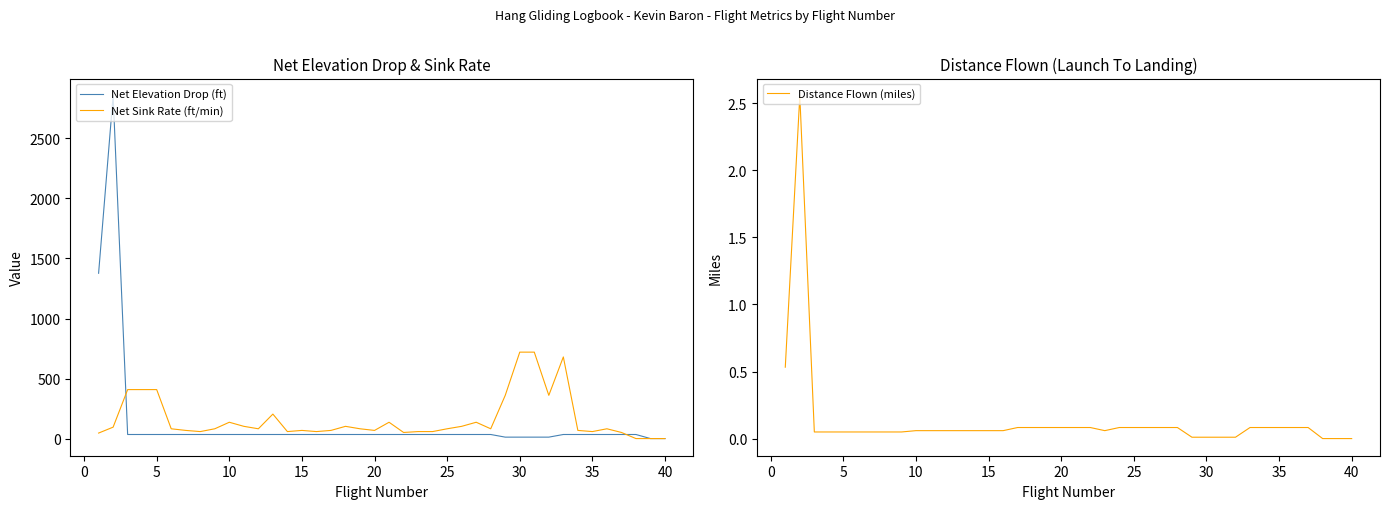

Reading right to left, what are all the values shown in this chart?

Net Elevation Drop (ft): 0.0	0.0	34.0	34.0	34.0	34.0	34.0	34.0	12.0	12.0	12.0	12.0	34.0	34.0	34.0	34.0	34.0	34.0	34.0	34.0	34.0	34.0	34.0	34.0	34.0	34.0	34.0	34.0	34.0	34.0	34.0	34.0	34.0	34.0	34.0	34.0	34.0	34.0	2856.0	1377.0
Net Sink Rate (ft/min): 0.0	0.0	0.0	51.0	81.6	58.3	68.0	680.0	360.0	720.0	720.0	360.0	81.6	136.0	102.0	81.6	58.3	58.3	51.0	136.0	68.0	81.6	102.0	68.0	58.3	68.0	58.3	204.0	81.6	102.0	136.0	81.6	58.3	68.0	81.6	408.0	408.0	408.0	95.2	45.9
Distance Flown (miles): 0.0	0.0	0.0	0.1	0.1	0.1	0.1	0.1	0.0	0.0	0.0	0.0	0.1	0.1	0.1	0.1	0.1	0.1	0.1	0.1	0.1	0.1	0.1	0.1	0.1	0.1	0.1	0.1	0.1	0.1	0.1	0.0	0.0	0.0	0.0	0.0	0.0	0.0	2.6	0.5